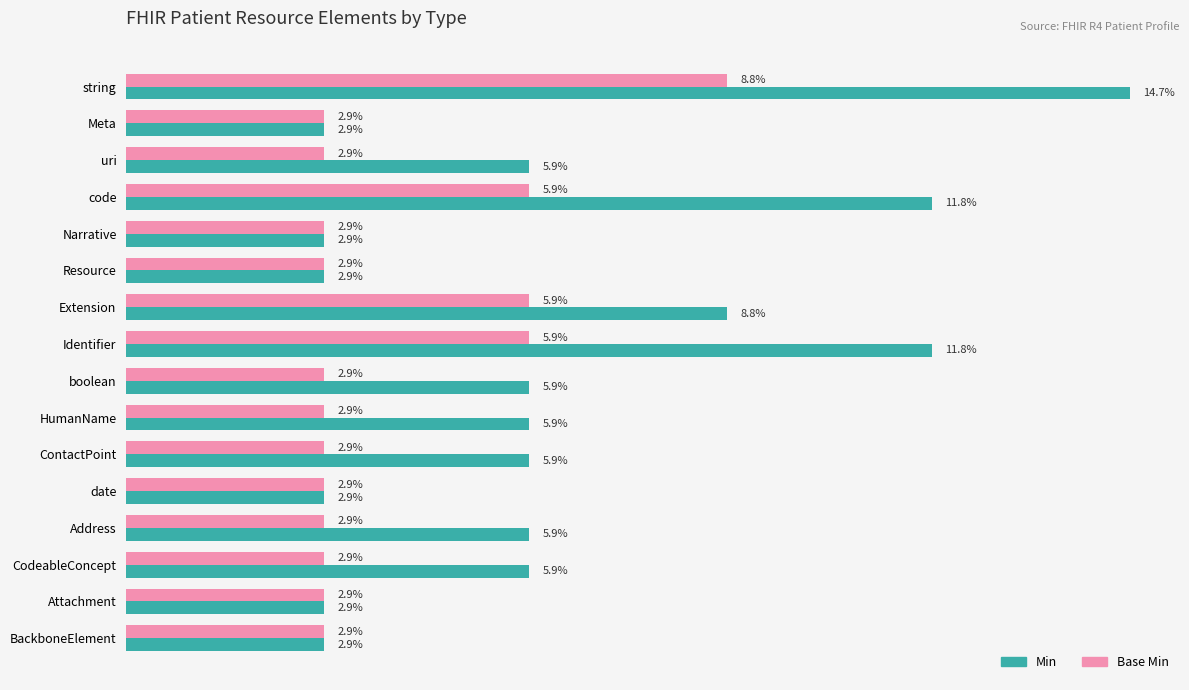

Which series has the largest range (max minus min)?

Min